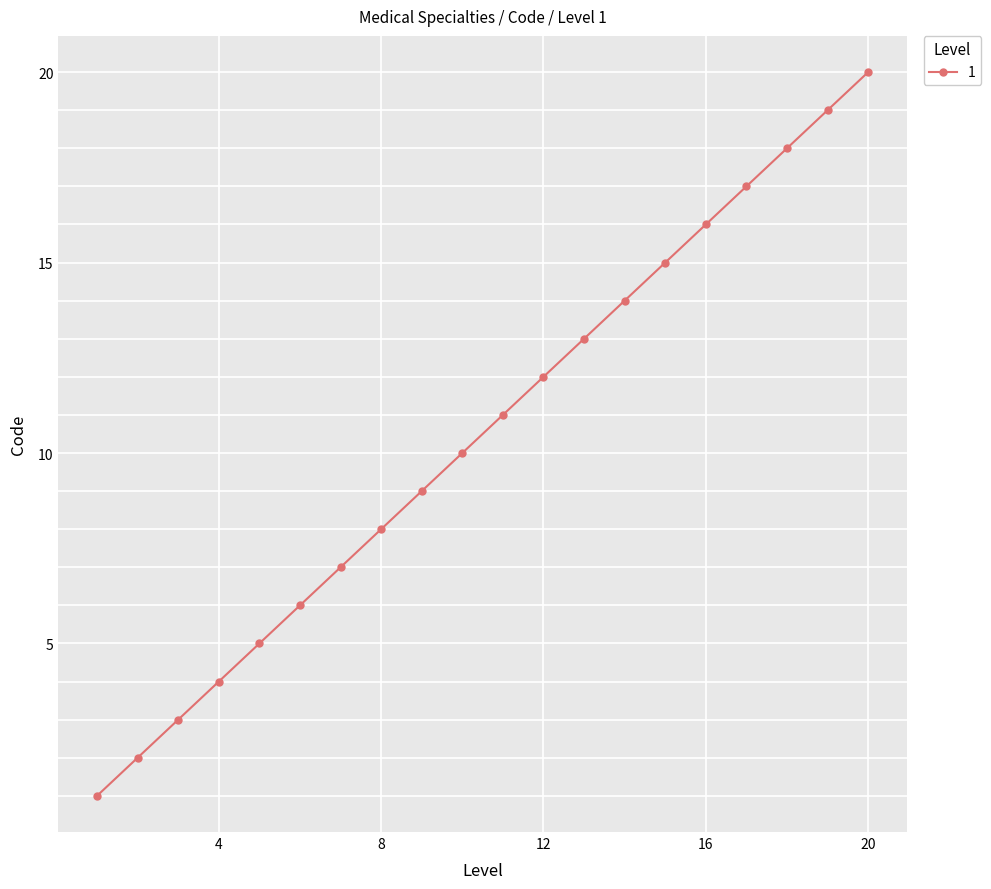

How many data points does each series have?

20